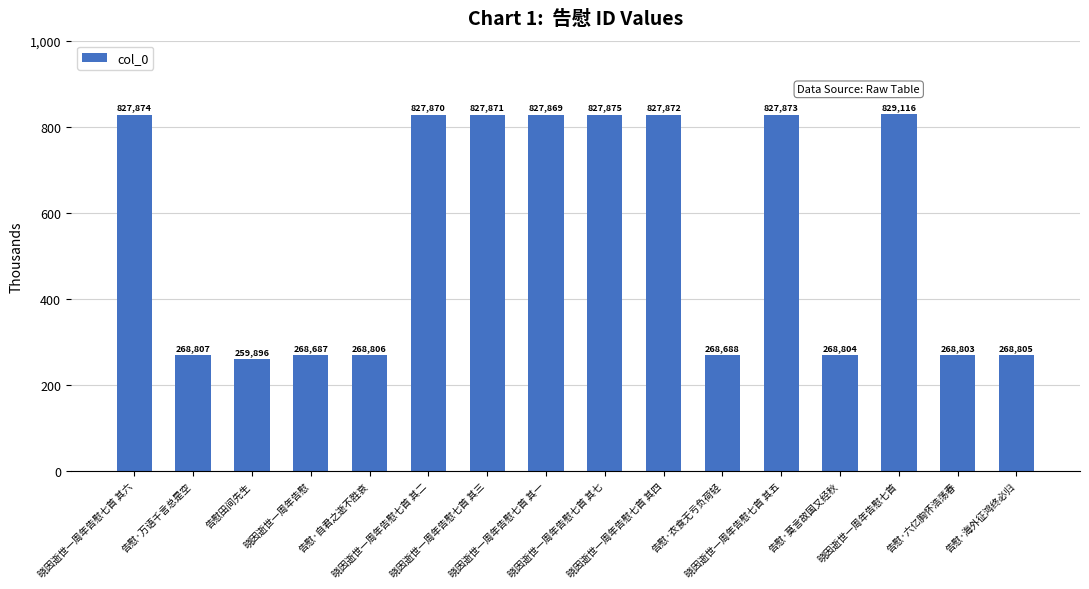

Are the bars horizontal?

No